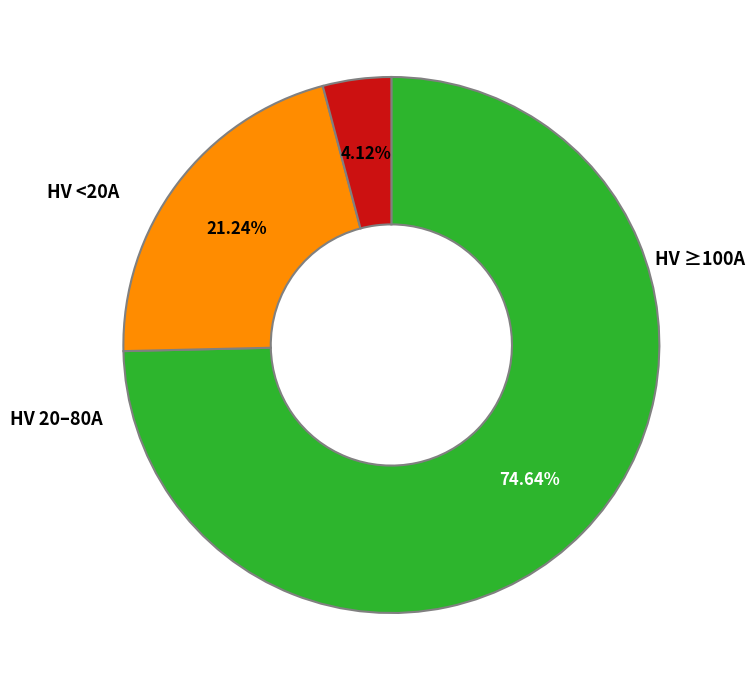

Is there any slice that represents more than half of the pie?

Yes